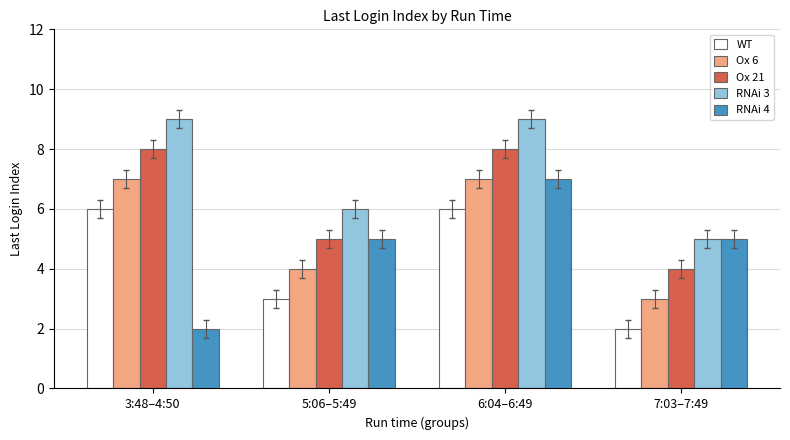

What is the value of the Ox 6 bar at the 4th from the left?

3